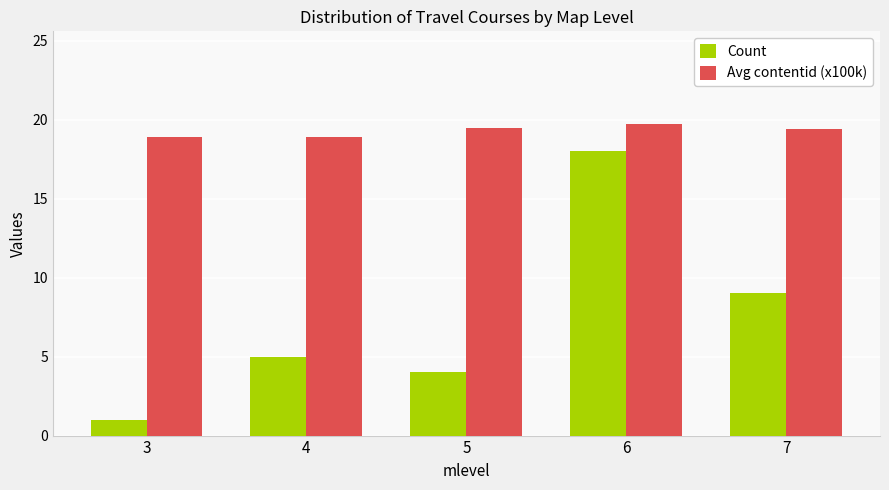

What is the sum of the Count values at 6 and 4?

23.0